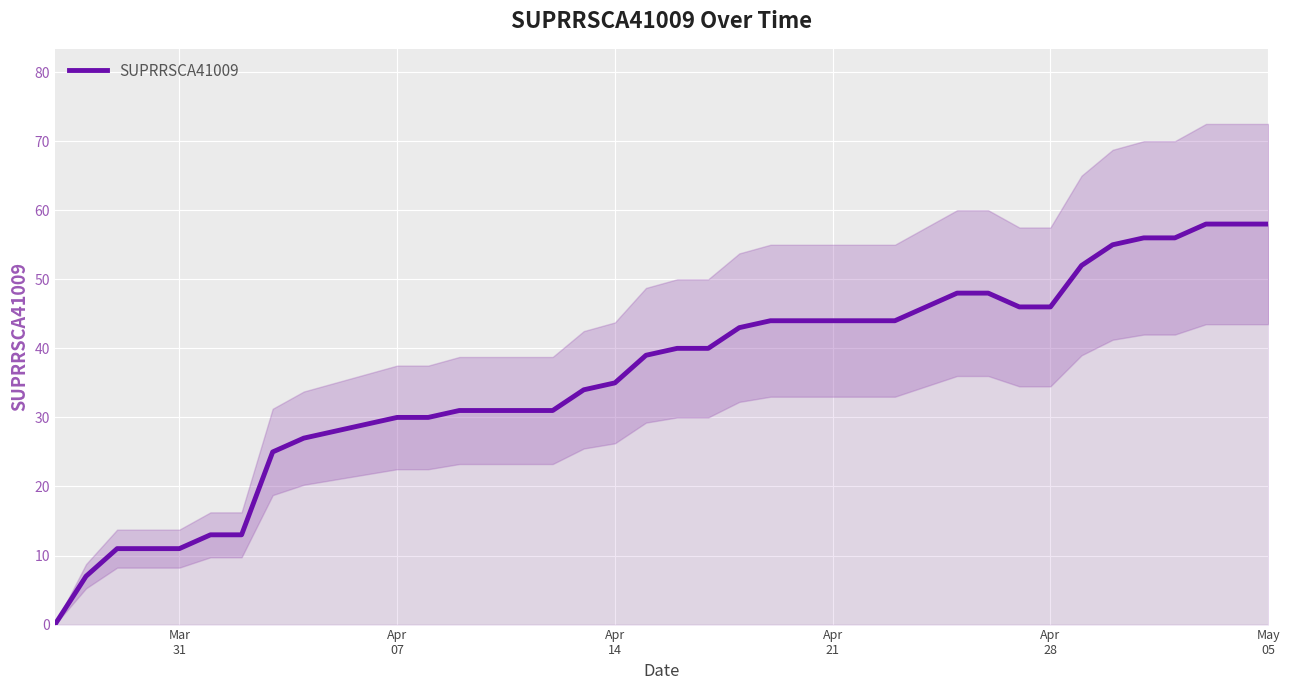

Reading right to left, extract all data points from this chart.

58	58	58	56	56	55	52	46	46	48	48	46	44	44	44	44	44	43	40	40	39	35	34	31	31	31	31	30	30	29	28	27	25	13	13	11	11	11	7	0